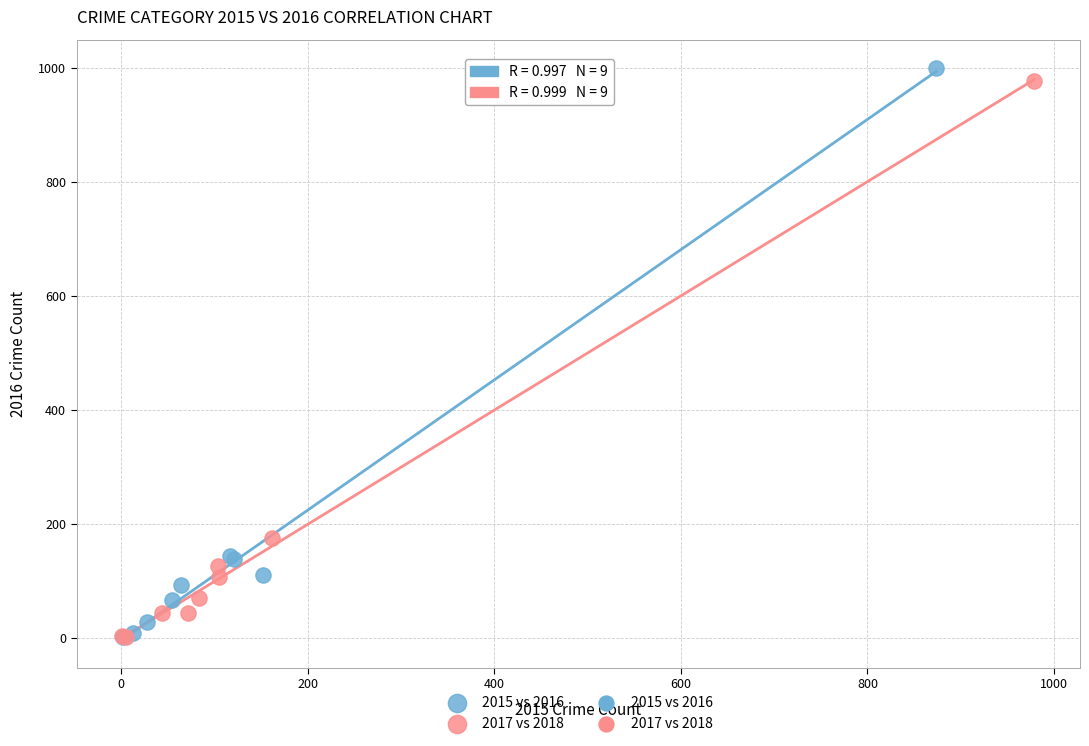

Which series has the largest Y range (max minus min)?

2015 vs 2016